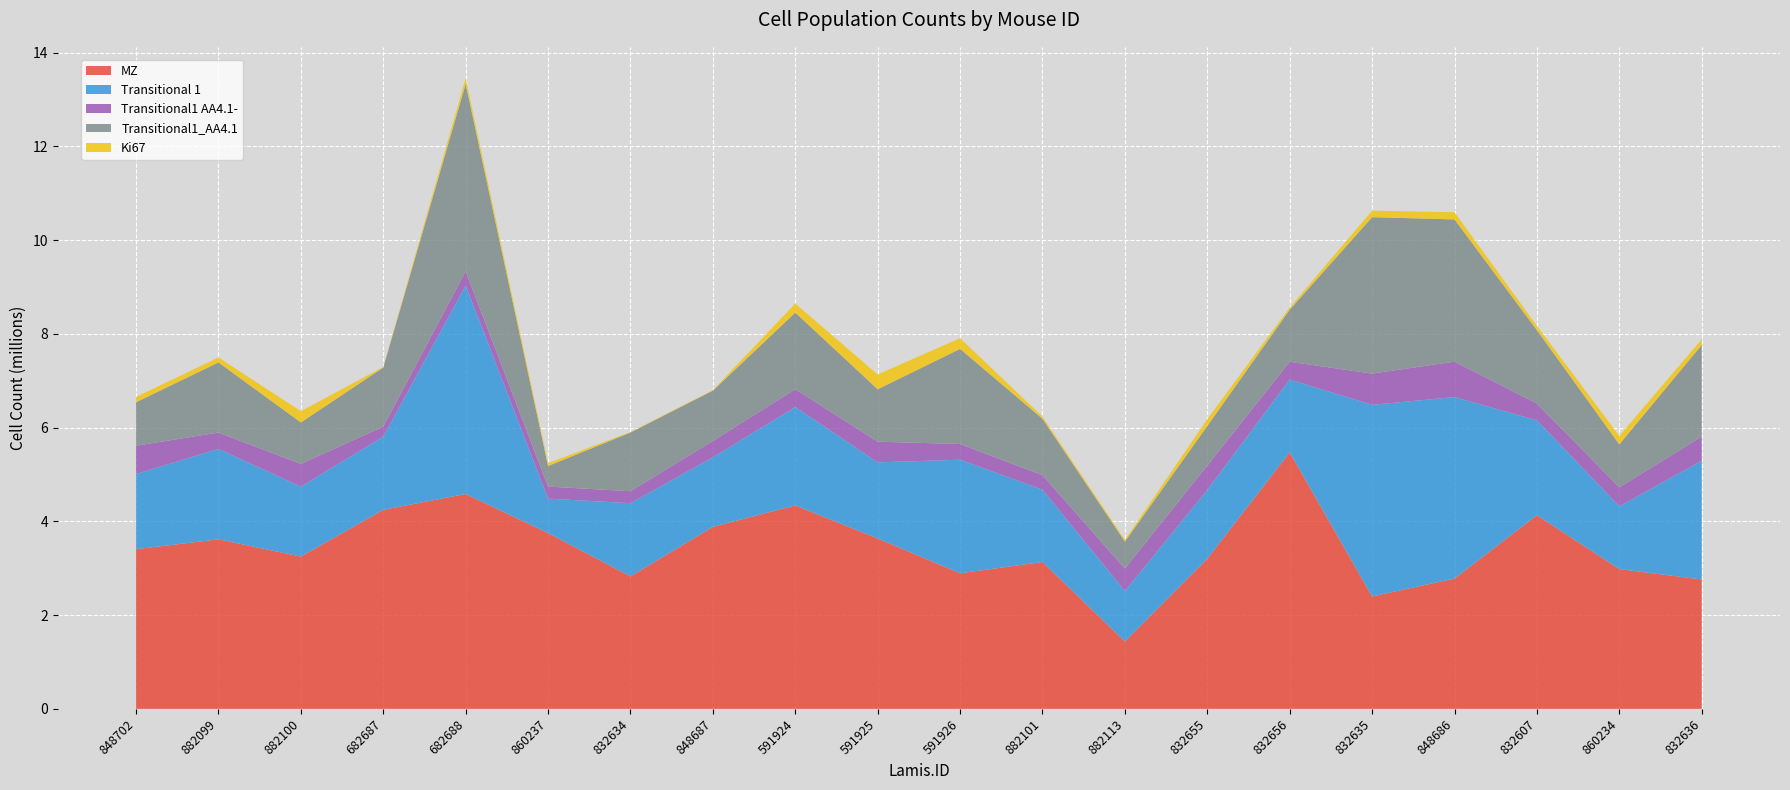

Reading left to right, what are all the values shown in this chart?

MZ: 848702=3406332.1	882099=3616007.6	882100=3248347.7	682687=4246000.1	682688=4583495.2	860237=3749731.1	832634=2825594.1	848687=3883601.7	591924=4339463.2	591925=3634054.5	591926=2891939.0	882101=3132884.5	882113=1436611.9	832655=3202732.8	832656=5473028.5	832635=2397930.9	848686=2779114.5	832607=4131966.9	860234=2981456.2	832636=2759808.5
Transitional 1: 848702=1604114.7	882099=1929346.9	882100=1491858.6	682687=1563557.7	682688=4444836.3	860237=734882.4	832634=1562052.5	848687=1482101.6	591924=2099278.0	591925=1624548.7	591926=2422865.1	882101=1542664.4	882113=1075052.0	832655=1466696.4	832656=1552777.8	832635=4088224.5	848686=3872018.6	832607=2022595.7	860234=1339399.7	832636=2532320.3
Transitional1 AA4.1-: 848702=603061.4	882099=348850.6	882100=484344.0	682687=212942.0	682688=305308.0	860237=257397.5	832634=254791.2	848687=350470.8	591924=380130.9	591925=440446.4	591926=334994.2	882101=309179.5	882113=481906.4	832655=519230.7	832656=379146.6	832635=666320.7	848686=756148.2	832607=358928.7	860234=404362.6	832636=517191.8
Transitional1_AA4.1: 848702=927099.7	882099=1496709.7	882100=885400.8	682687=1258549.6	682688=3998285.7	860237=438358.3	832634=1253127.2	848687=1072083.6	591924=1635558.1	591925=1118208.7	591926=2029646.7	882101=1204116.2	882113=574410.6	832655=846050.8	832656=1109865.6	832635=3337424.6	848686=3034584.5	832607=1565212.9	860234=917484.7	832636=1954546.7
Ki67: 848702=114145.8	882099=105297.0	882100=239811.9	682687=12526.0	682688=119281.1	860237=61624.5	832634=10826.8	848687=12567.1	591924=191856.6	591925=315595.5	591926=228796.5	882101=45669.7	882113=36559.3	832655=146044.5	832656=45904.9	832635=138716.2	848686=152309.8	832607=89880.0	860234=179789.6	832636=121572.1